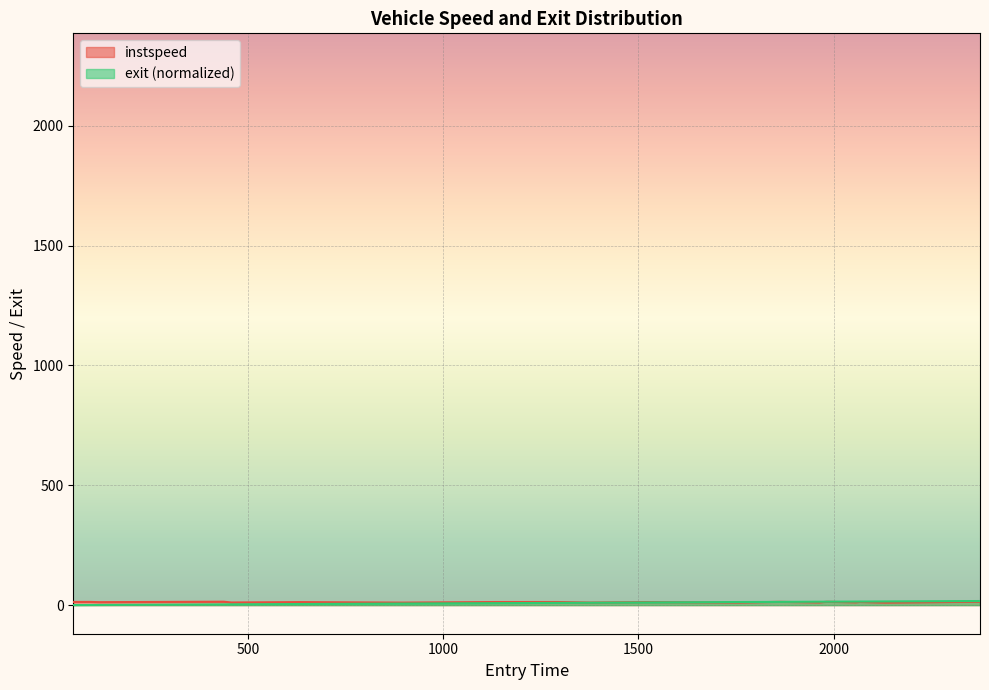

List the series in order of their overall mean, highest first.

instspeed, exit